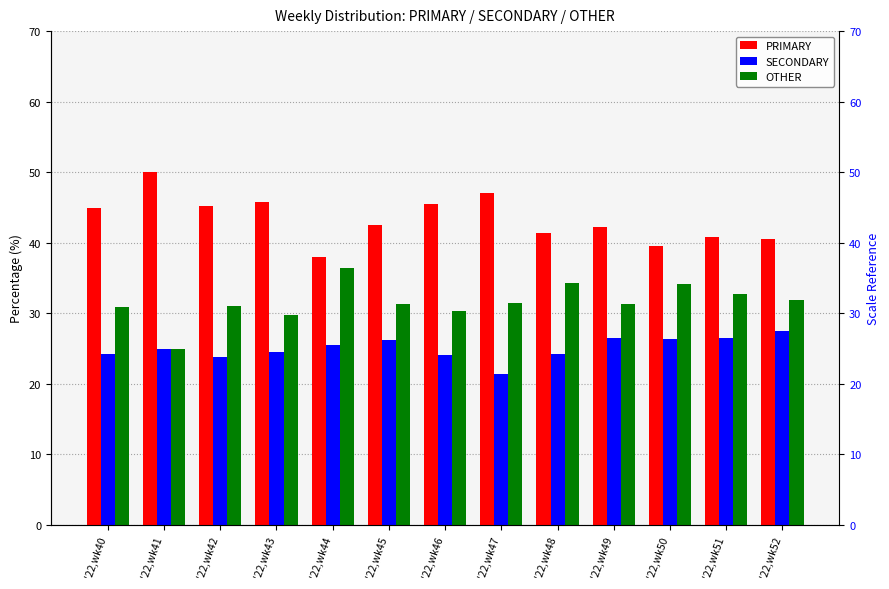

Are the bars grouped side by side (vs. stacked)?

Yes